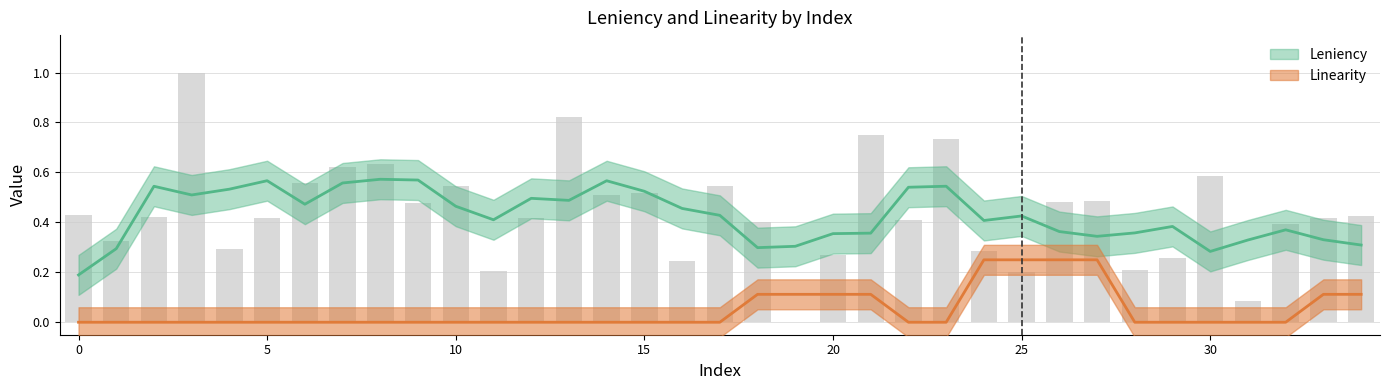

The value at 1 is 0.3. True or false?

True